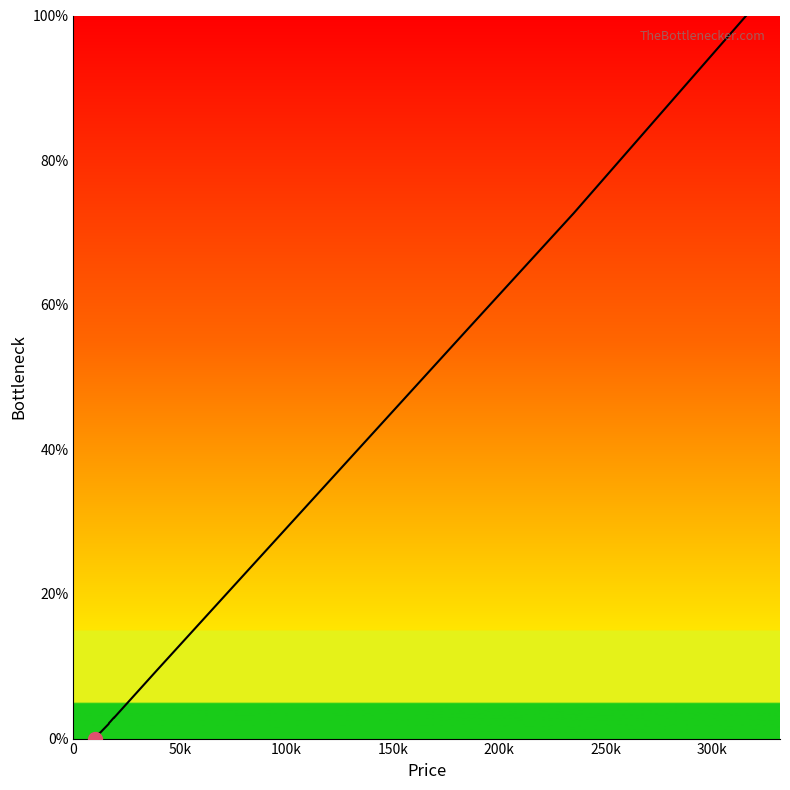

True or false: there are more than 2 points higher than both neighbors.

False